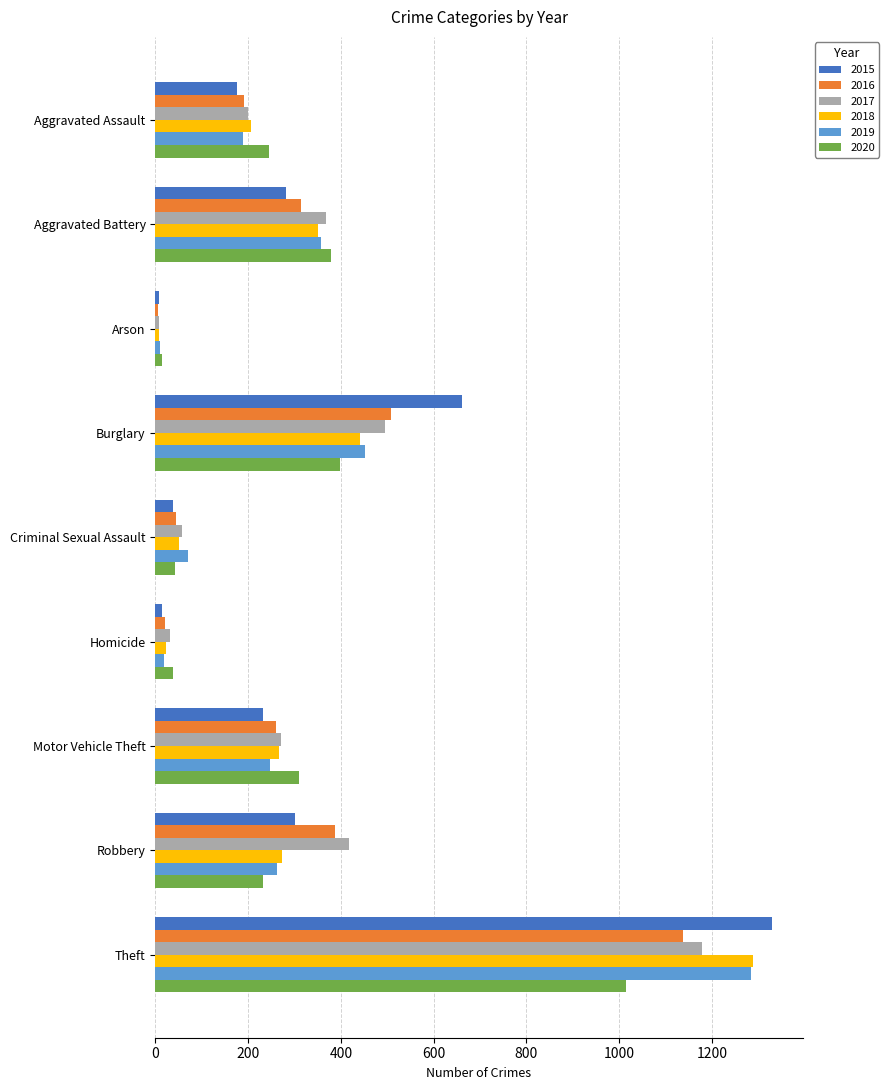

Which category has the highest value in the 2016 series?

Theft